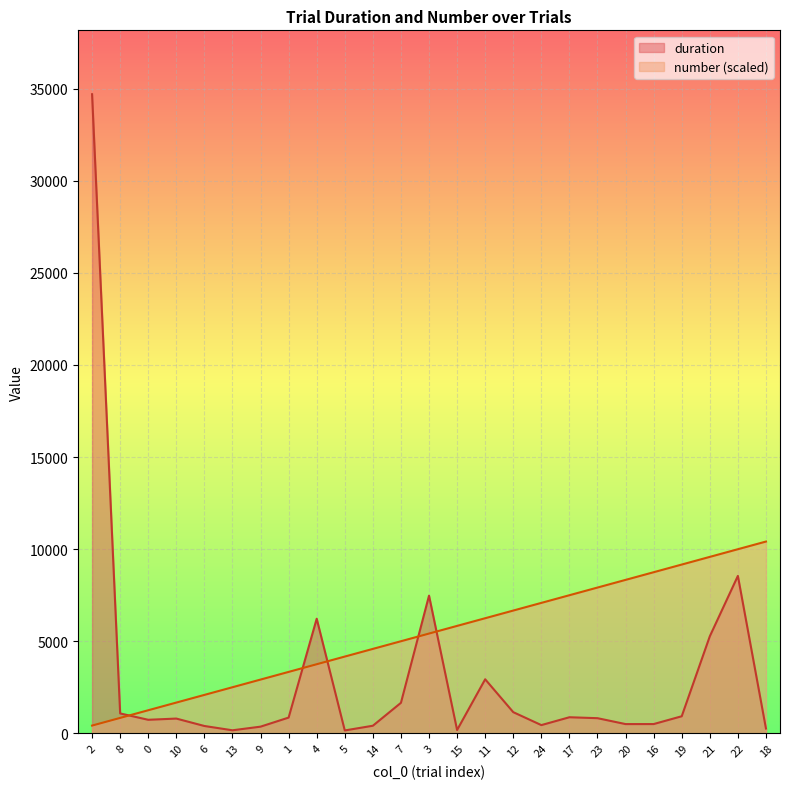

Which has a higher value, 9 or 19?

19